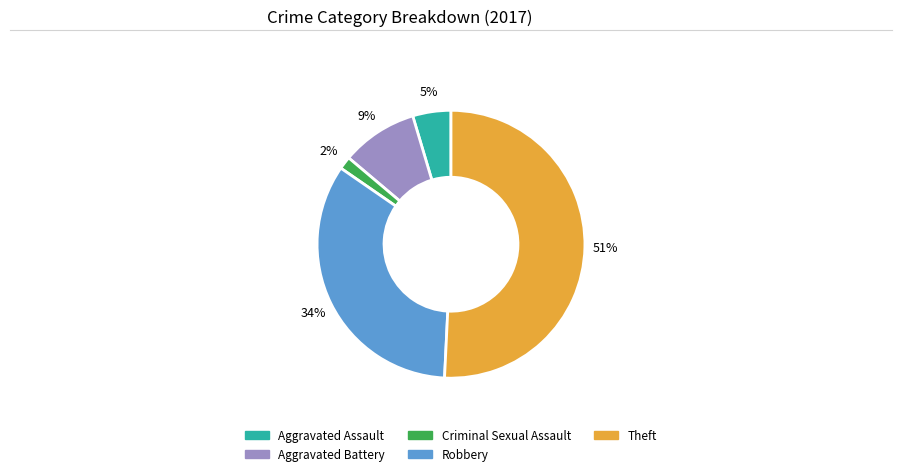

To the nearest percent, what is the difference between the Robbery and Criminal Sexual Assault slice percentages?

32%